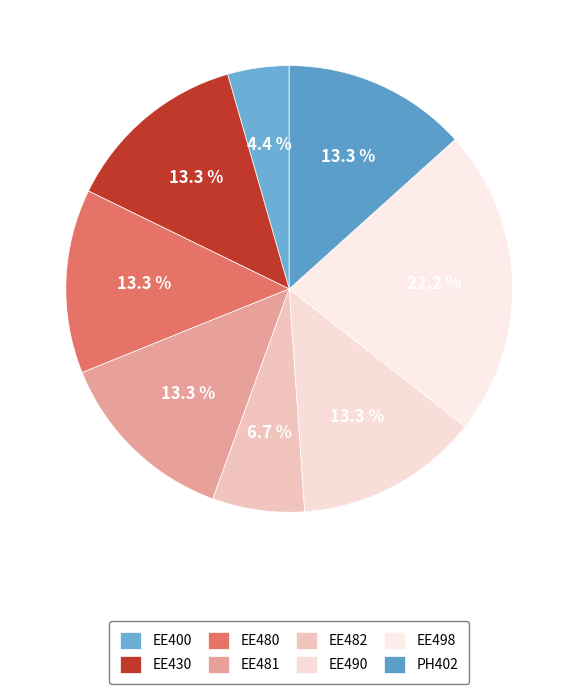

How many slices are in this pie chart?

8